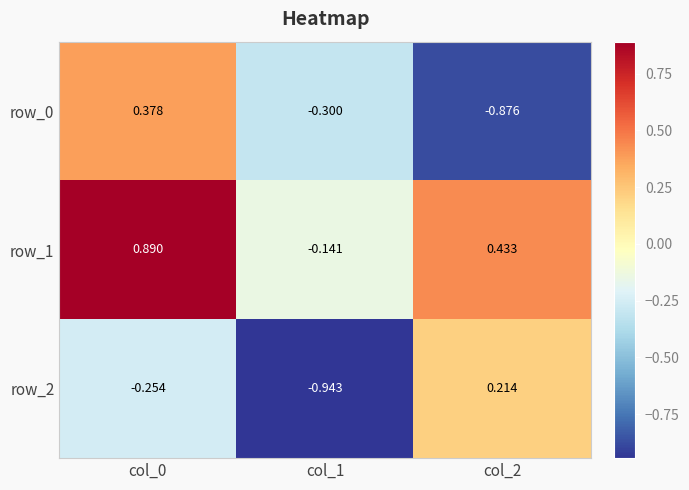

Which series has the widest spread of values?

row_0